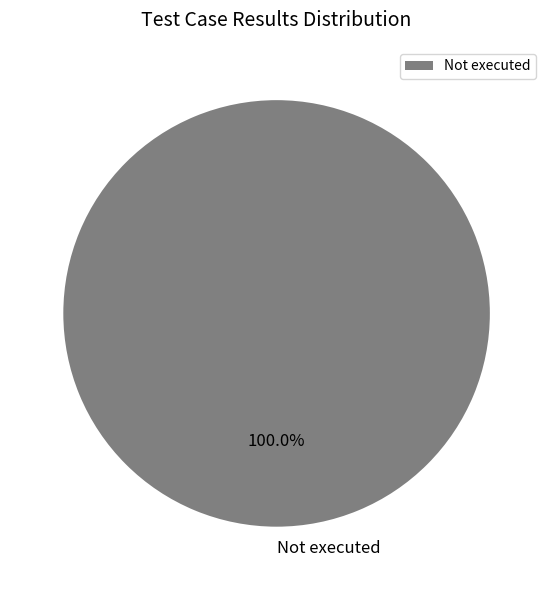

How many slices are in this pie chart?

1